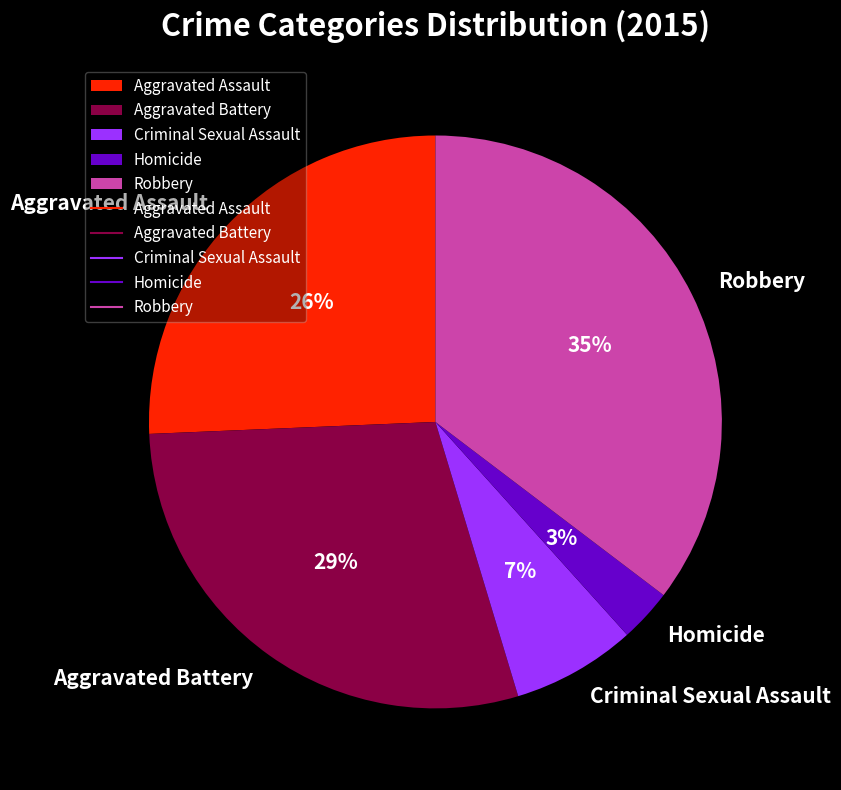

To the nearest percent, what portion does Aggravated Assault represent?

26%